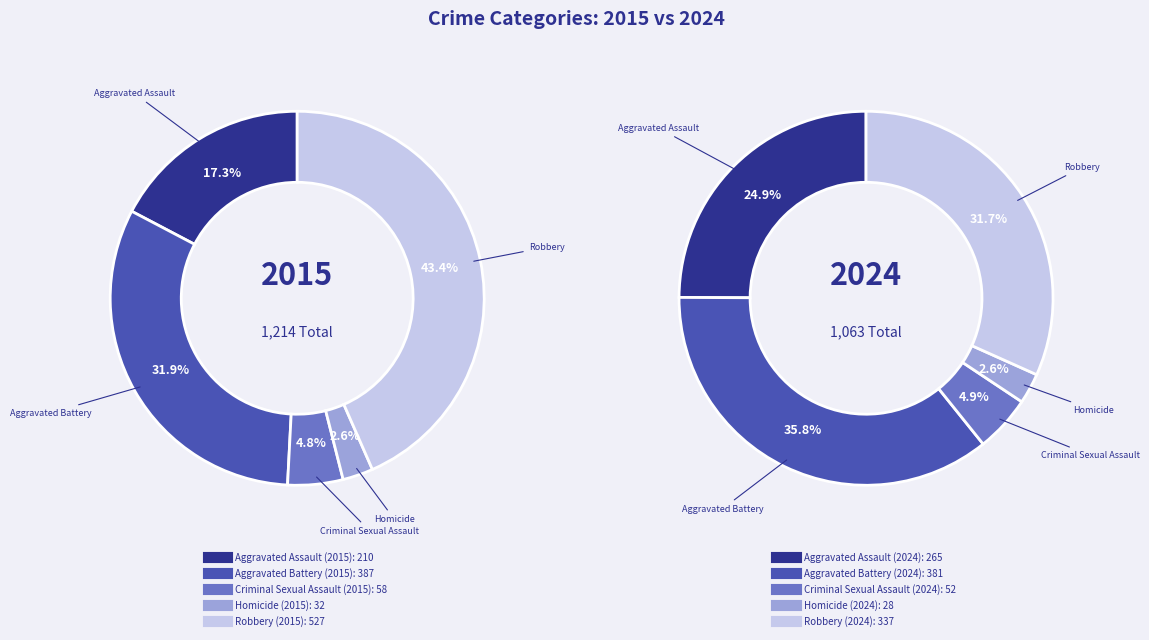

Is there a majority slice in this chart?

No